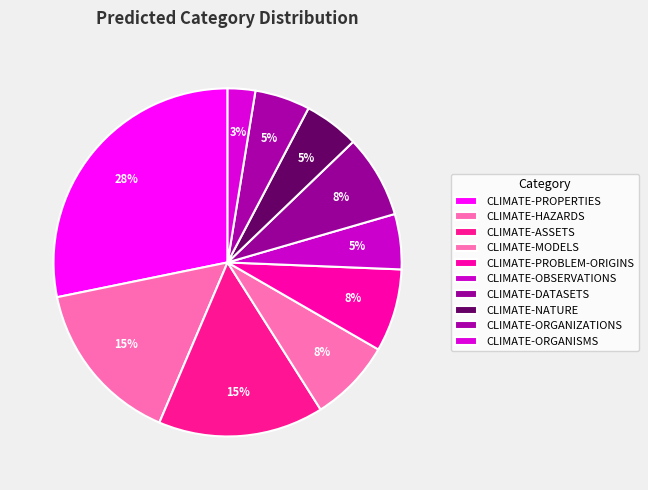

What is the total percentage of CLIMATE-ORGANIZATIONS and CLIMATE-ASSETS?

20.5%